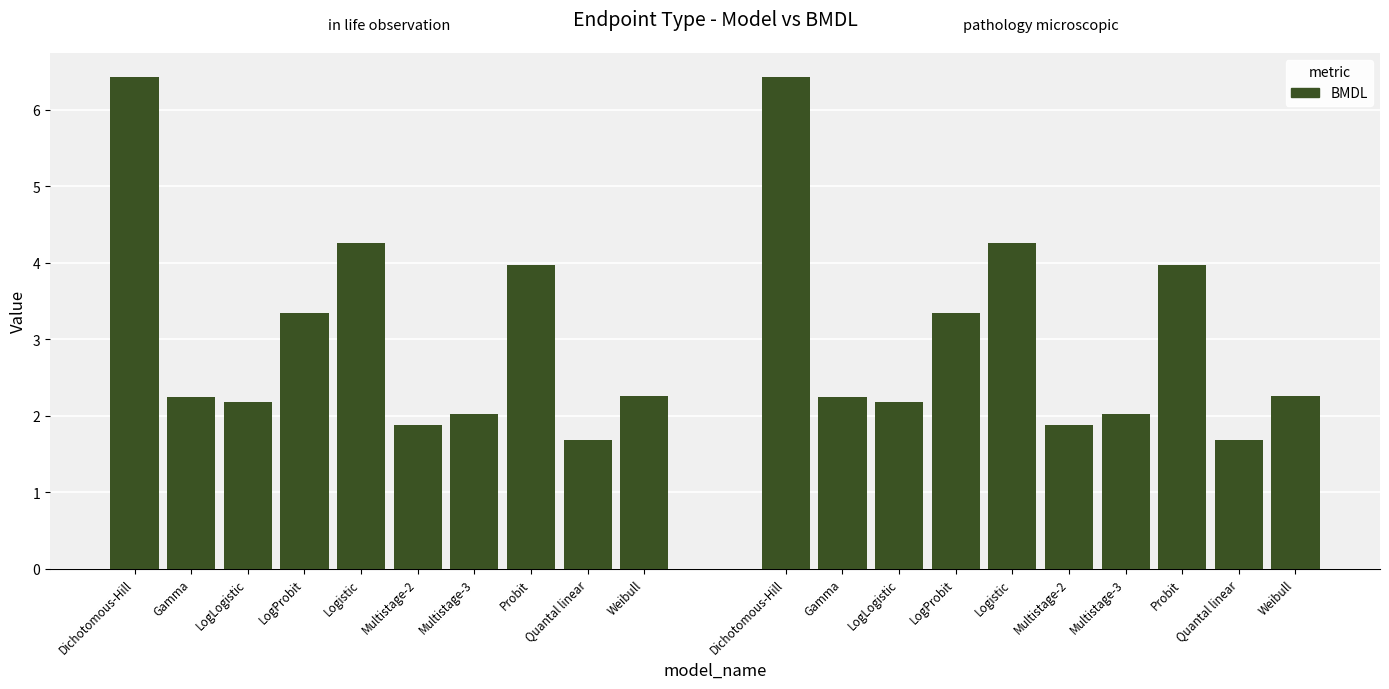

What is the average value?

3.0